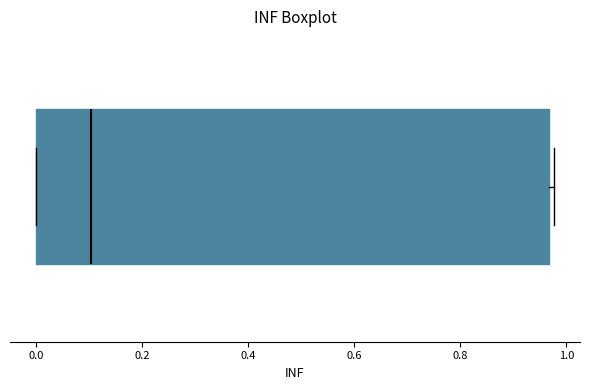

Where is the left edge of the box on the x-axis? The values are not printed on the chart, so give them approximately, as read against the axis.

0.00